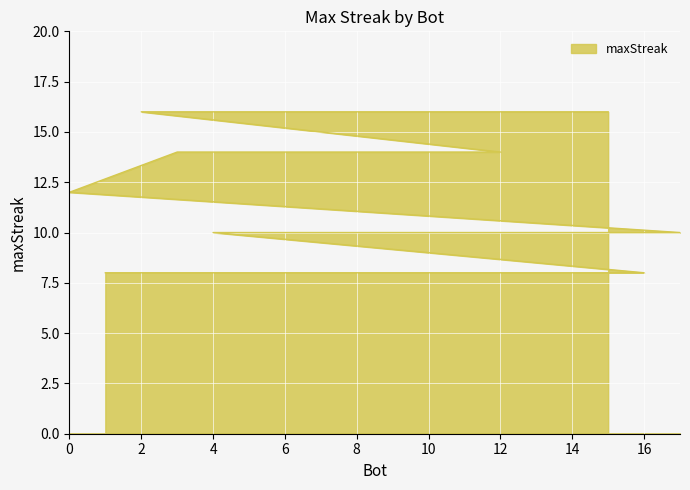

Rank the categories by value from highest to lowest.

15, 10, 2, 12, 5, 3, 0, 17, 13, 11, 9, 7, 6, 4, 16, 14, 8, 1